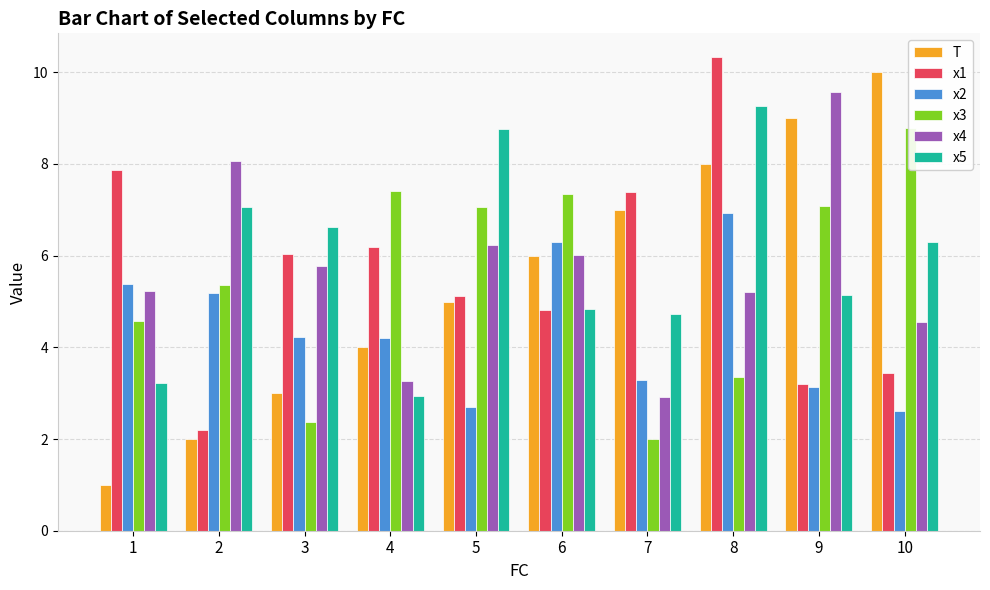

What is the approximate value of x2 at 4?

4.2